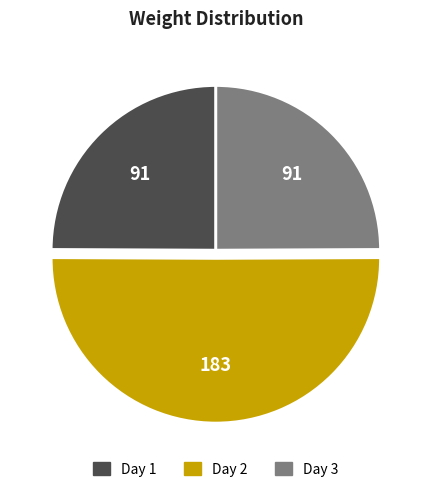

Is it true that Day 2 is 50% of the pie?

True